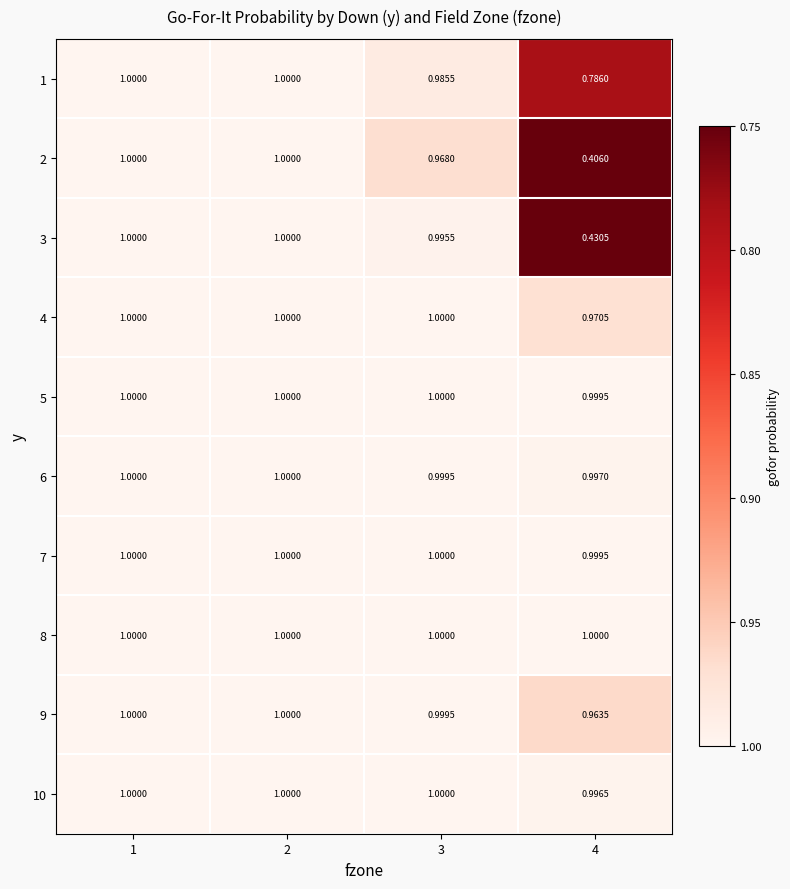

Is the value of 4 at 2 greater than the value of 2 at 3?

Yes